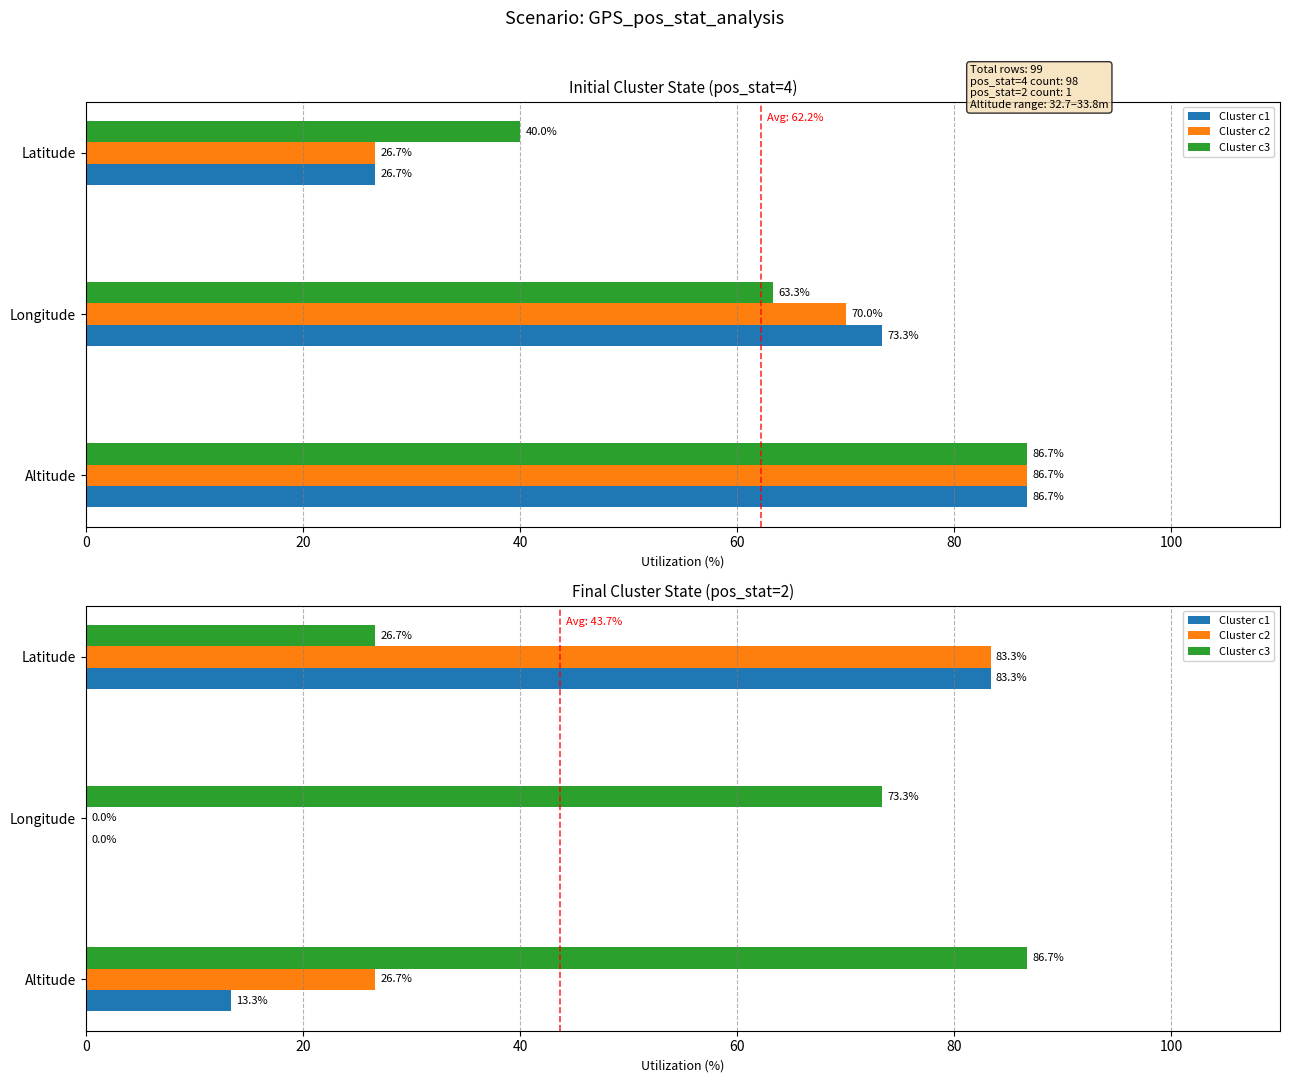

What are all the series names shown in the legend?

Cluster c1, Cluster c2, Cluster c3